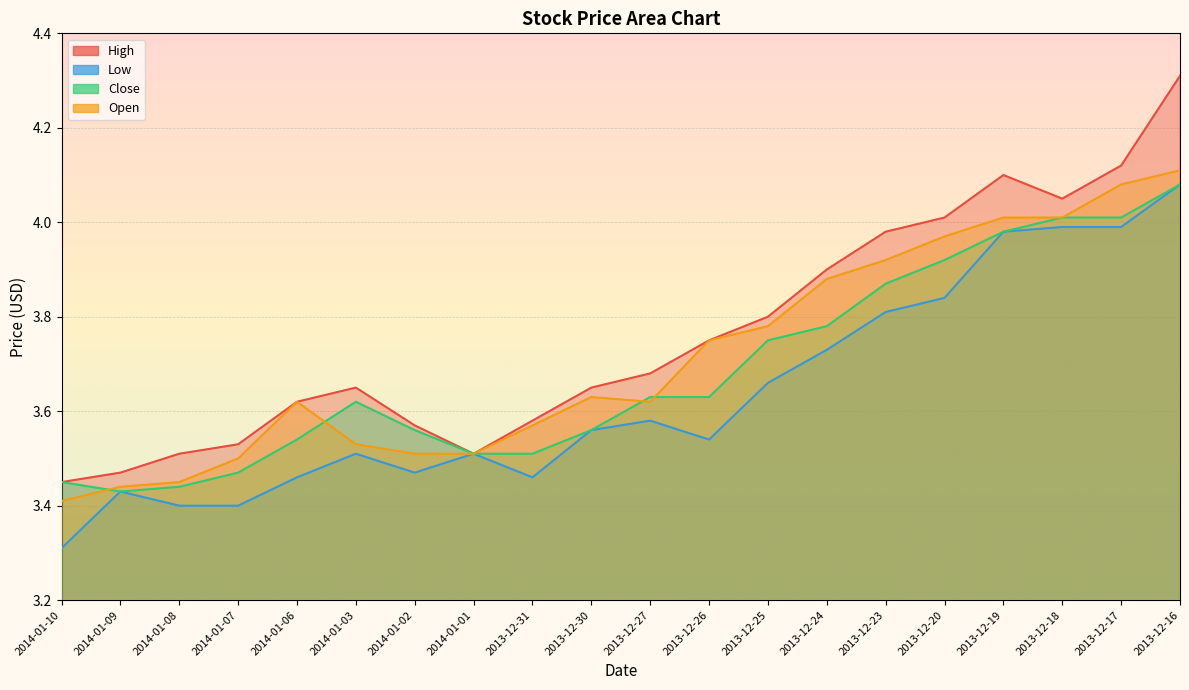

Between which two adjacent categories do Open and Close first intersect?

2014-01-10 and 2014-01-09